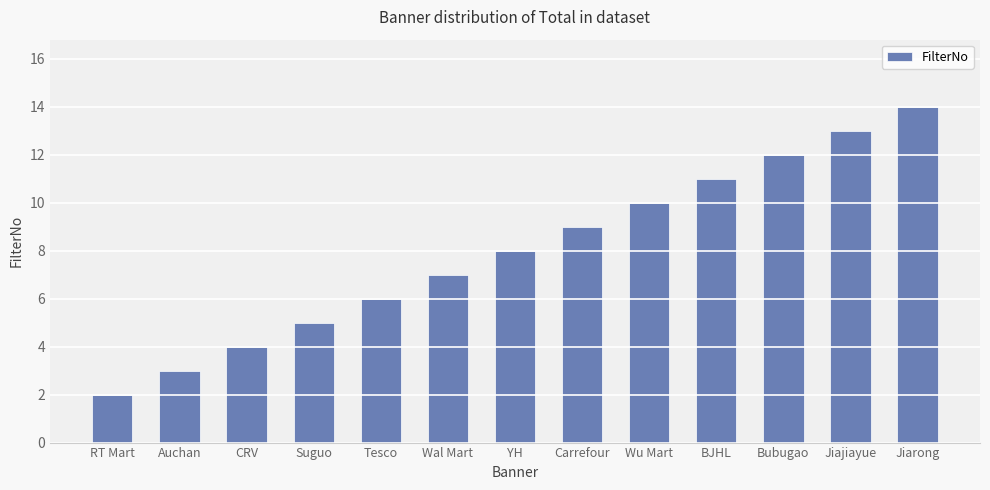

Is it true that the value at Carrefour is 9?

True